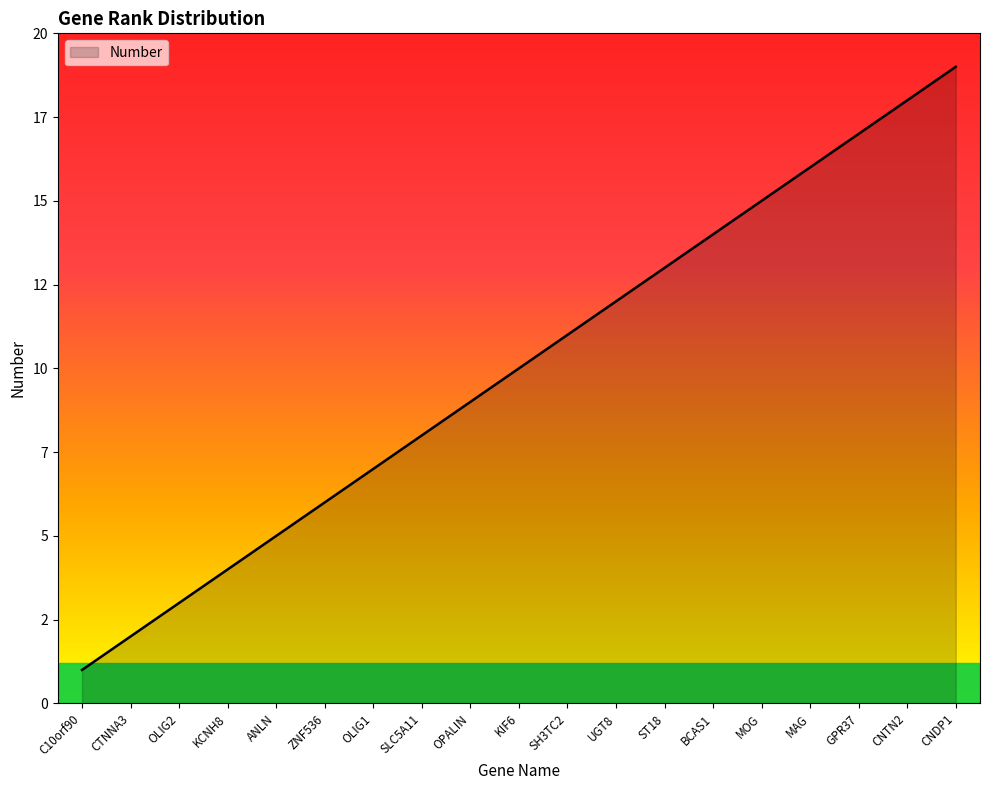

True or false: the data shows 24 at MAG.

False